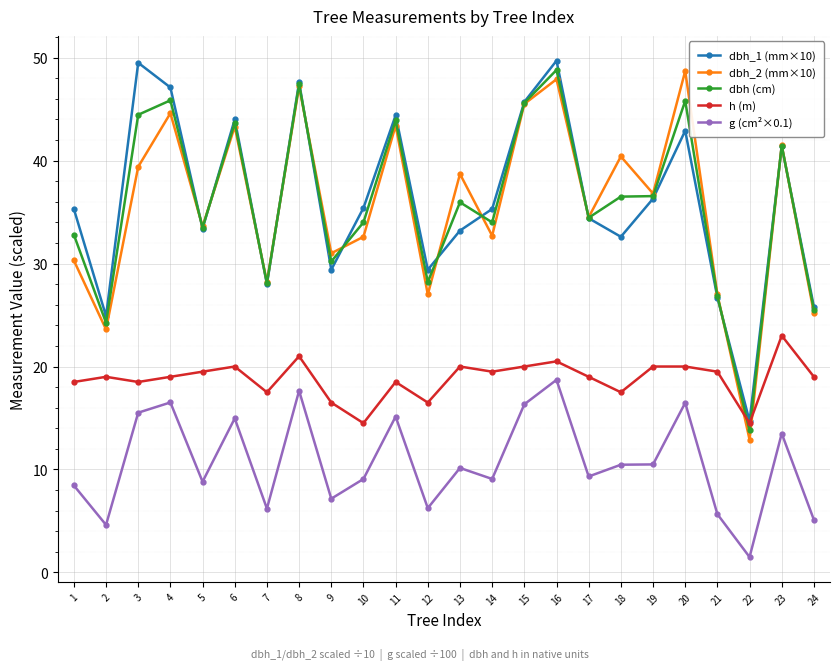

Does the chart display data point markers on the line(s)?

Yes